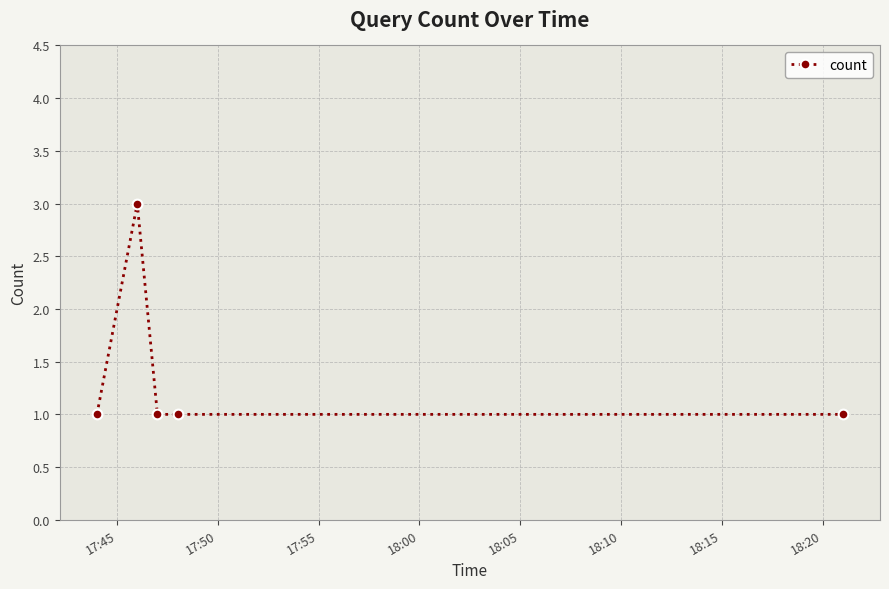

What is the greatest value displayed?

3